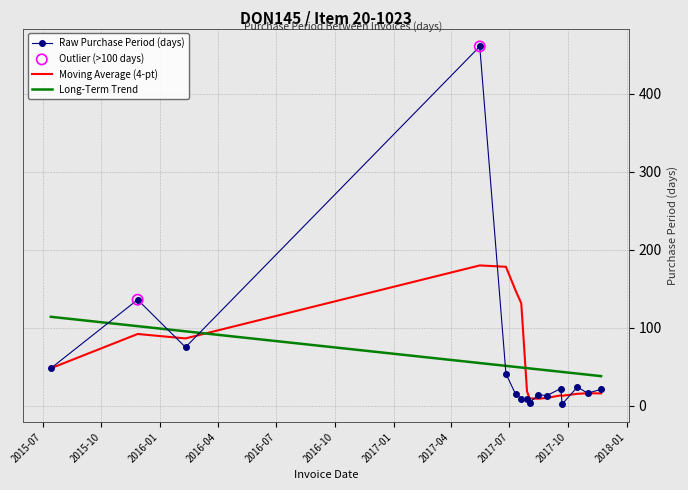

Which series has the widest spread of values?

Raw Purchase Period (days)